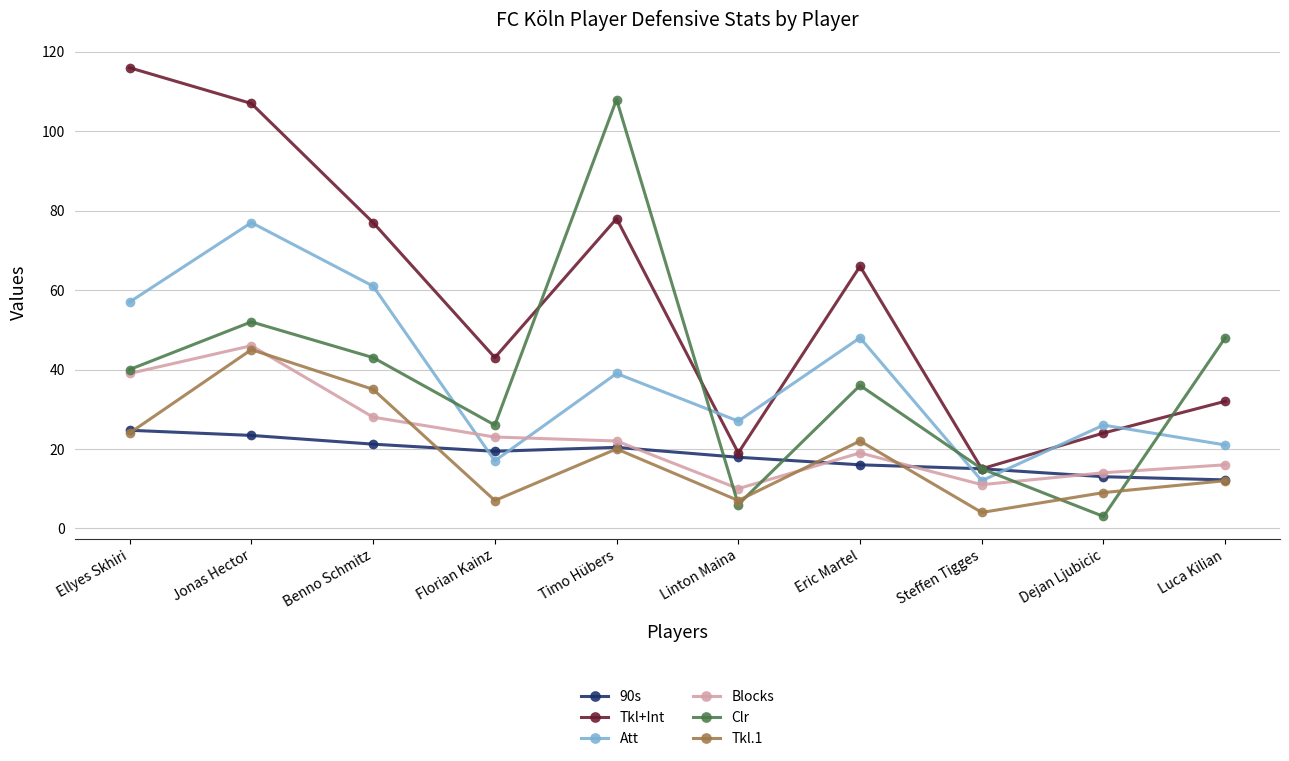

The value of Att at Benno Schmitz is 61.0. True or false?

True